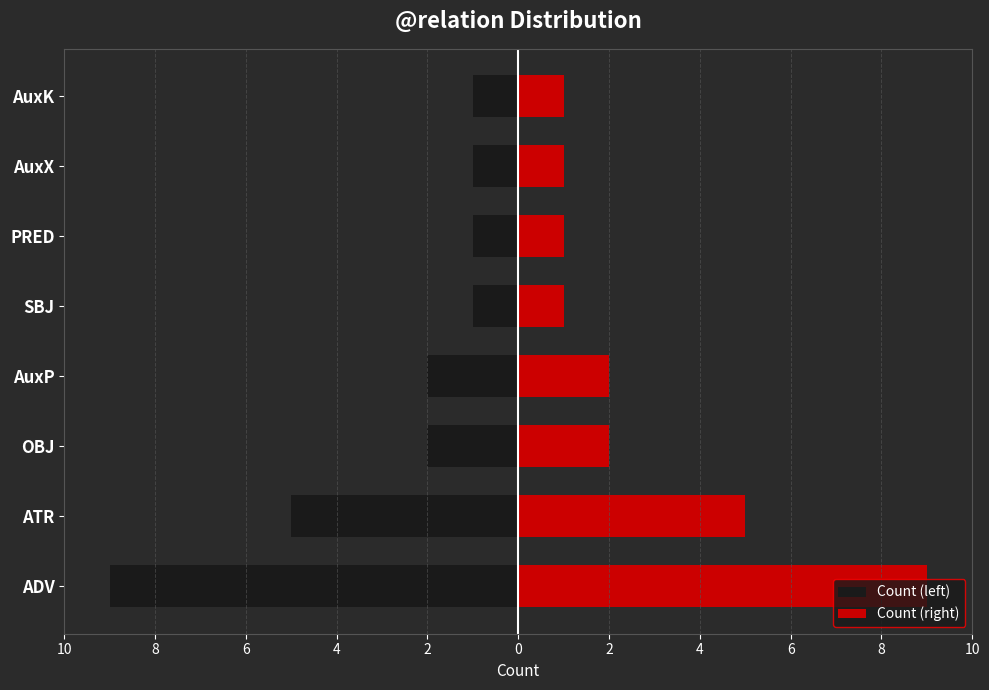

How many data points in Count (right) are above 2?

2